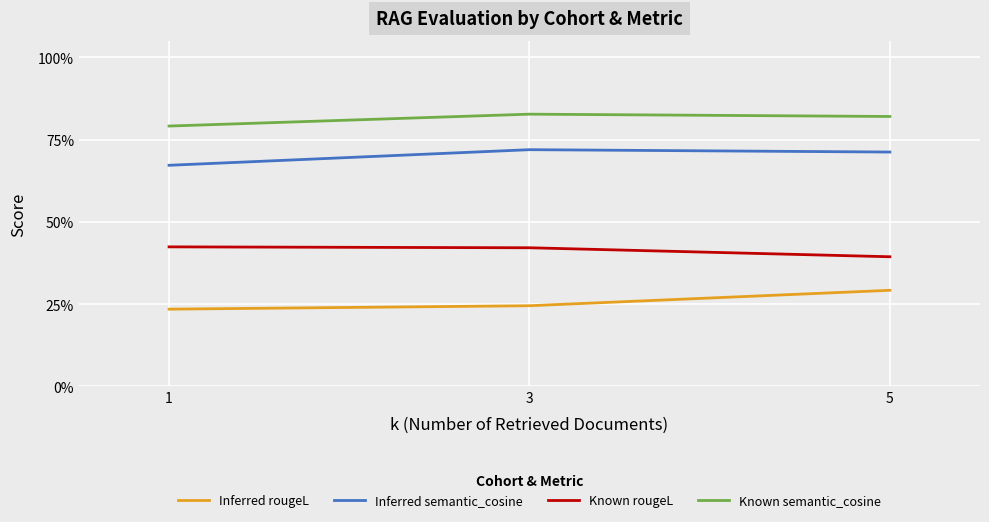

What is the total value across all series at 5?

2.2